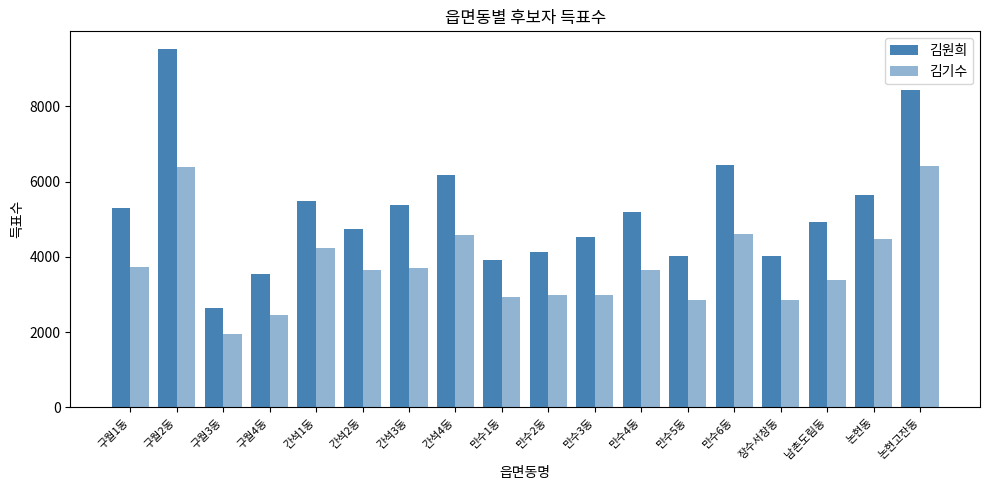

How many series are shown in this chart?

2